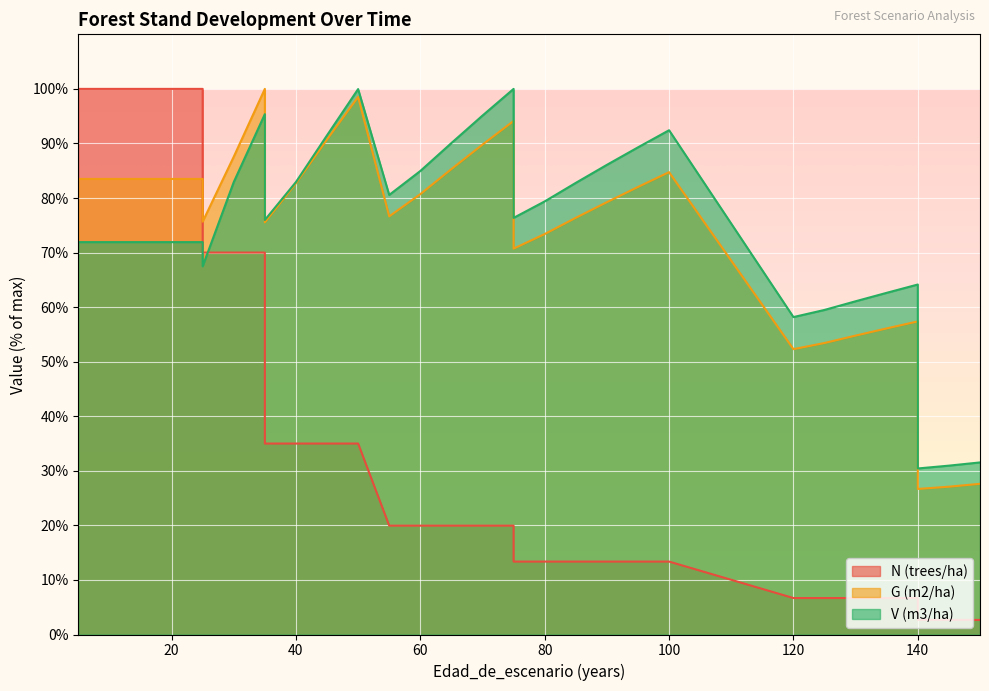

Between 20 and 80, which series saw the biggest shift?

N (trees/ha)